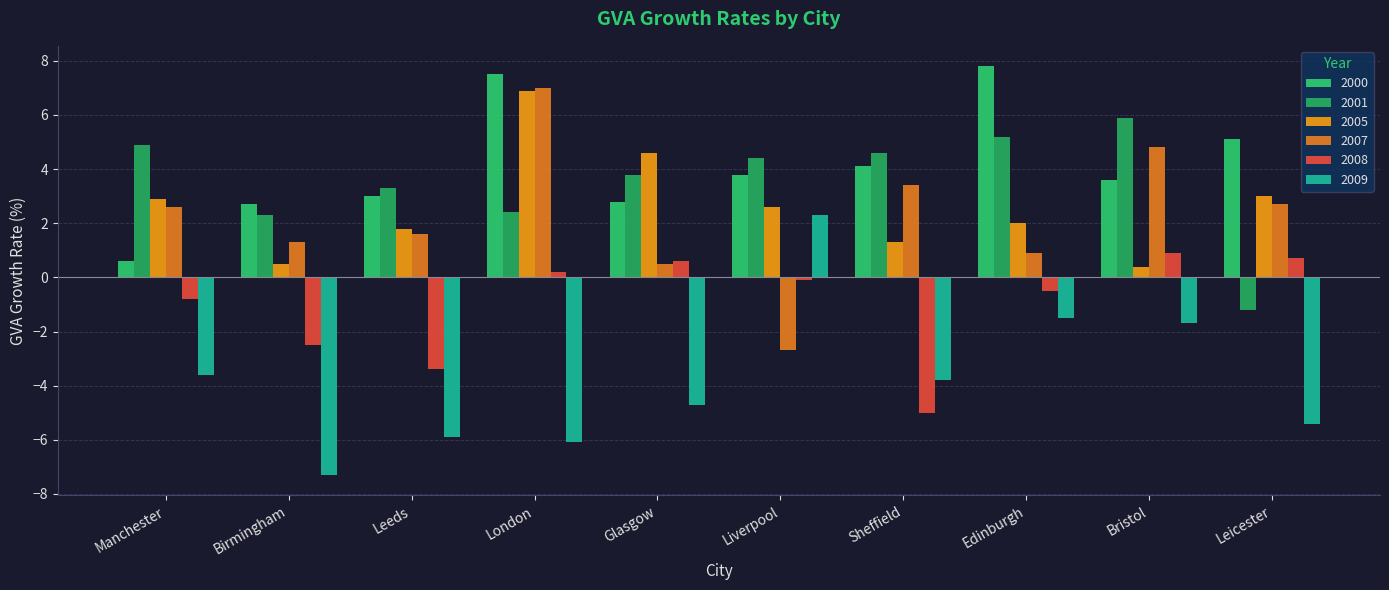

What is the label of the 4th bar from the left?

London